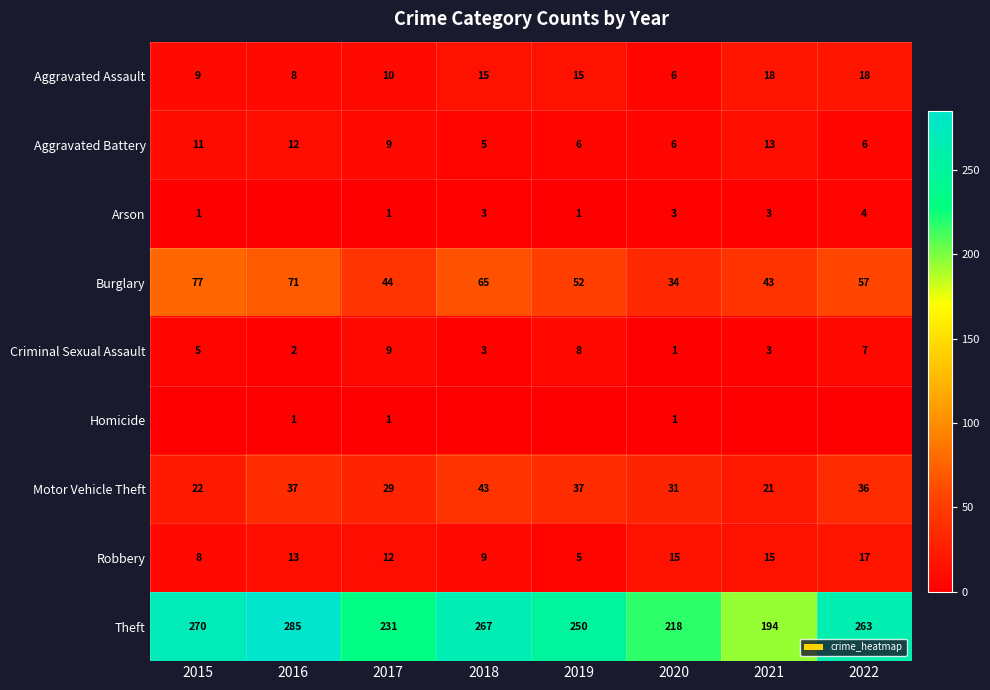

At which category does the chart reach its minimum across all series?

2016